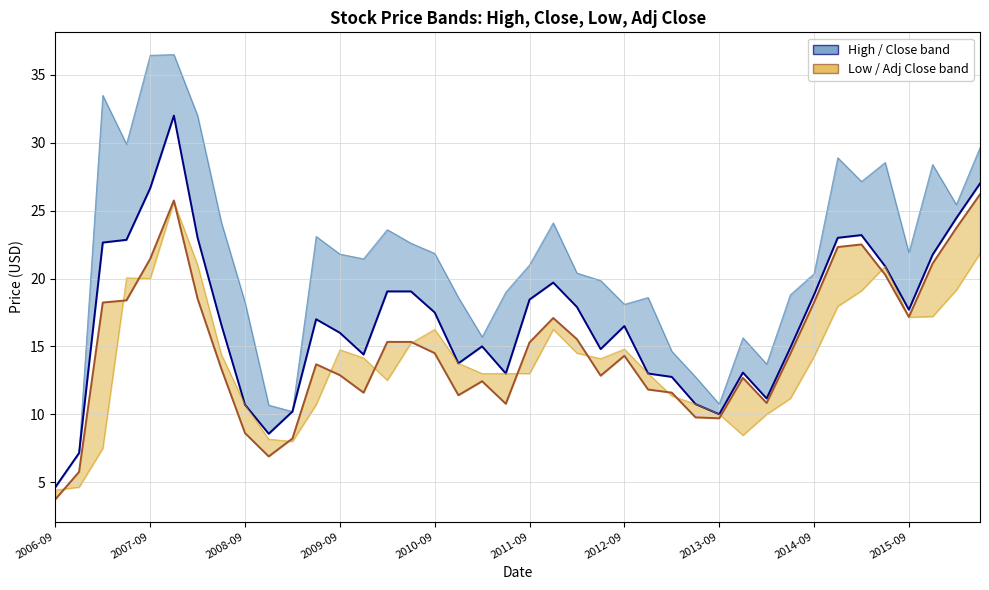

Is the value of Adj Close at 25 greater than the value of Close at 2009-09?

No